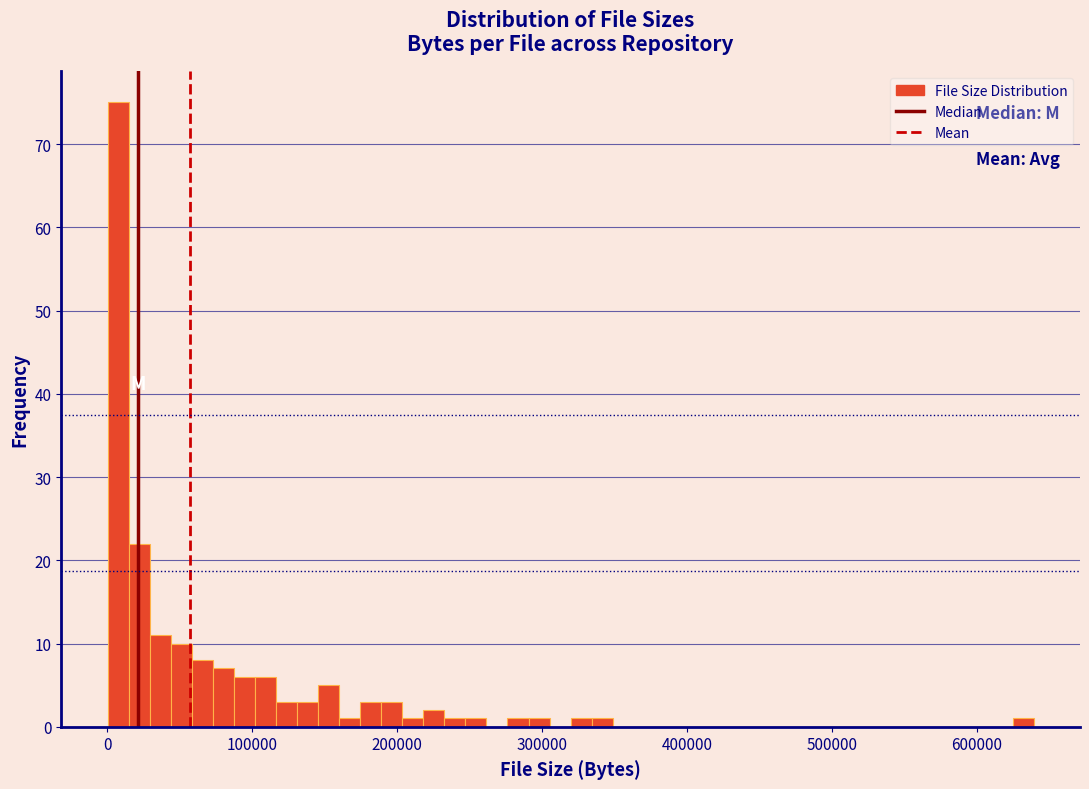

Around what value on the x-axis is the tallest bar? Give the approximate position of its centre, as read against the axis.

10000